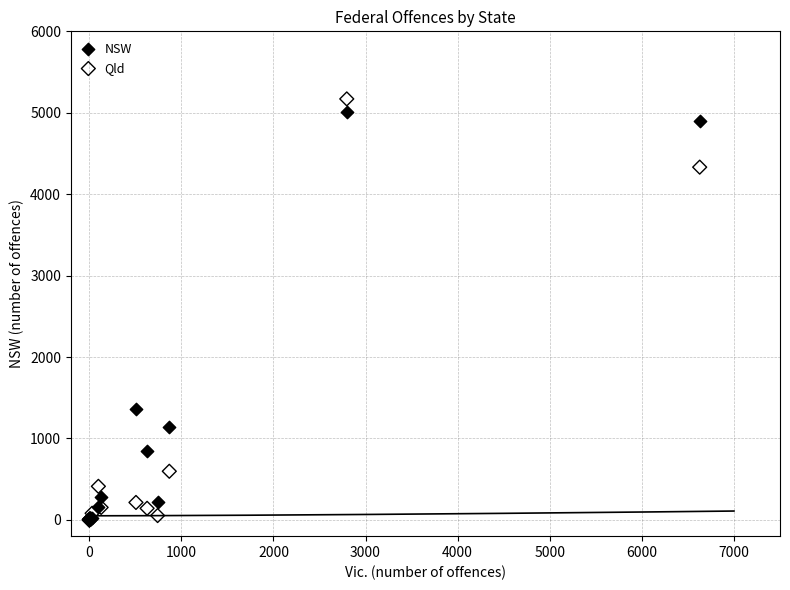

Across all series, what Y value is closest to 2585?

1361